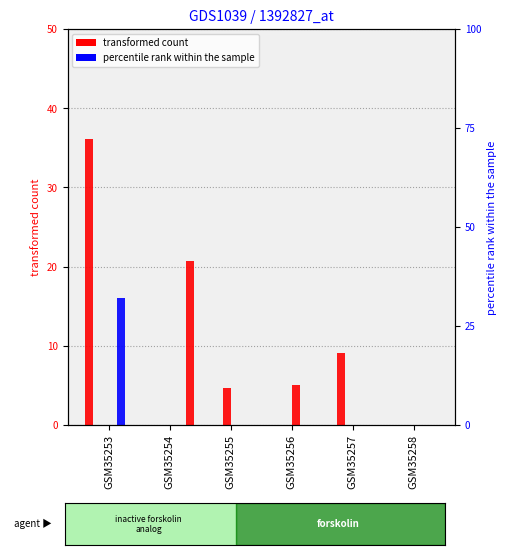

How many data points in C_13 are above 0?

1